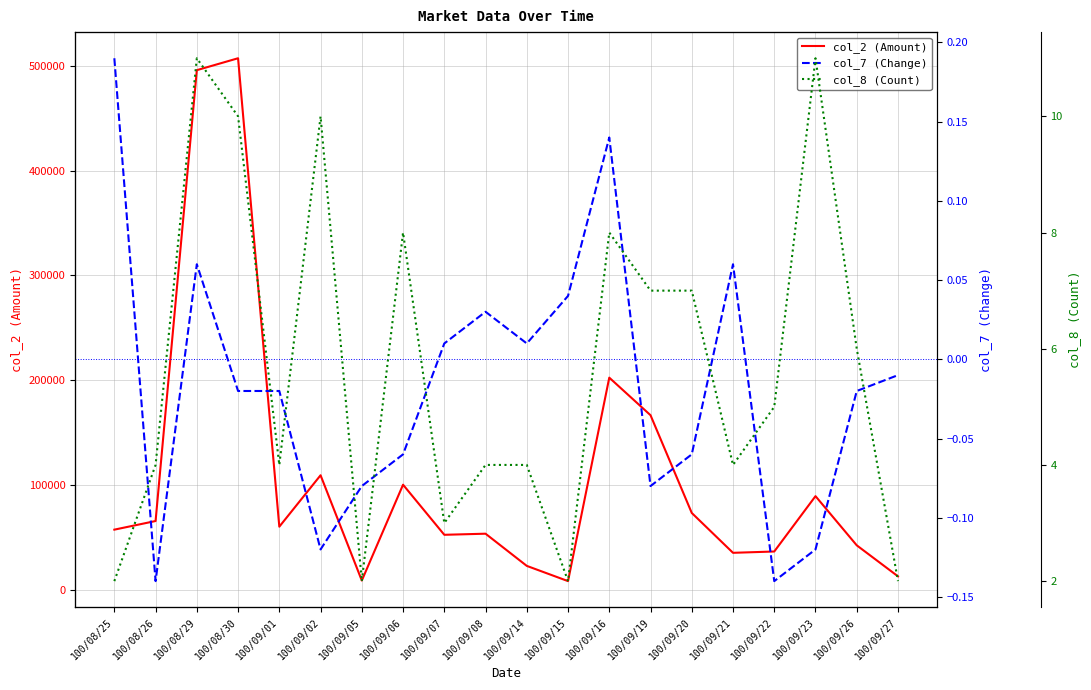

Where does the col_2 (Amount) series first go above 60000?

100/08/26